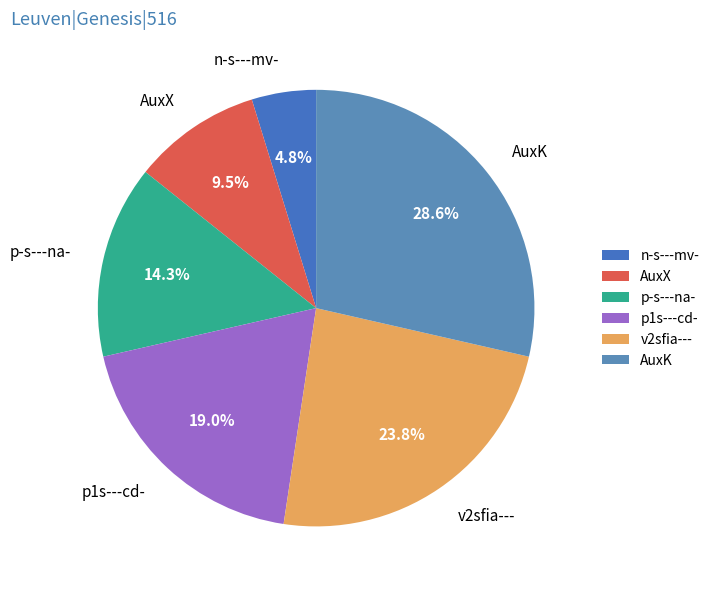

To the nearest percent, what portion does n-s---mv- represent?

5%